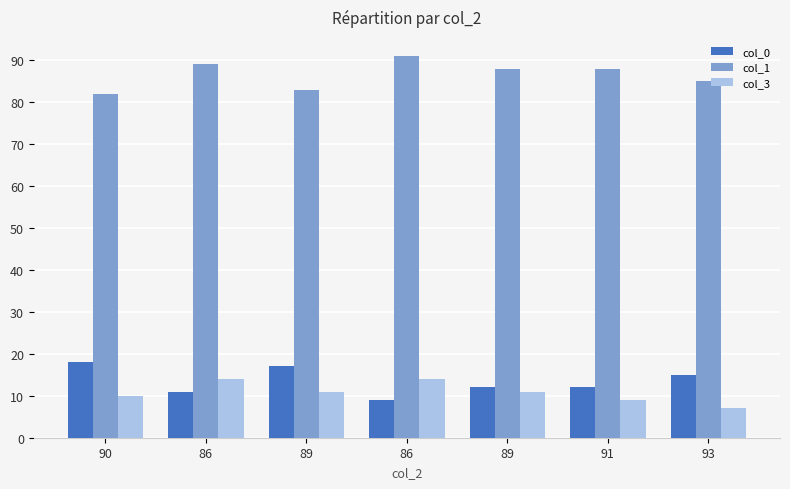

What is the difference between the col_3 values at 89 and 86?

3